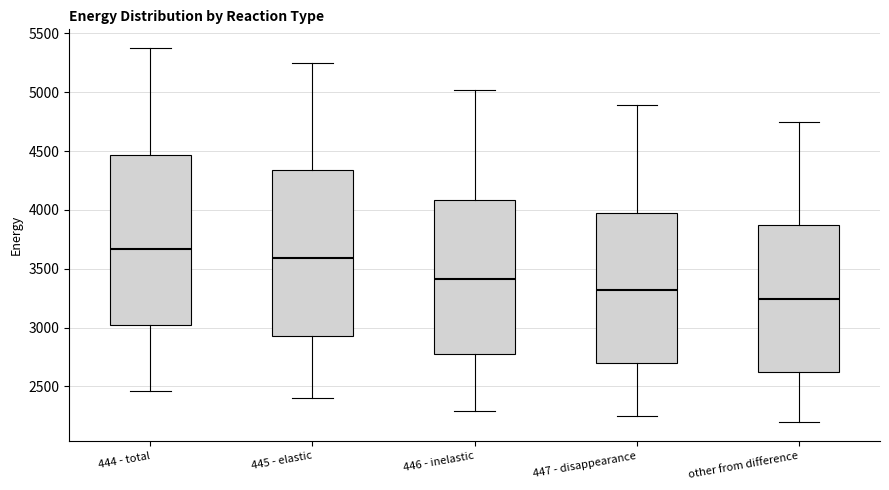

Reading left to right, read every box against the y-axis: the position of its median line, the range the box covers, and the ends of its whiskers. The values are not printed on the chart, so give them approximately, as read against the axis.

444 - total: median 3650, box 3000 to 4450, whiskers 2450 to 5400
445 - elastic: median 3600, box 2950 to 4350, whiskers 2400 to 5250
446 - inelastic: median 3400, box 2750 to 4100, whiskers 2300 to 5000
447 - disappearance: median 3300, box 2700 to 4000, whiskers 2250 to 4900
other from difference: median 3250, box 2600 to 3850, whiskers 2200 to 4750